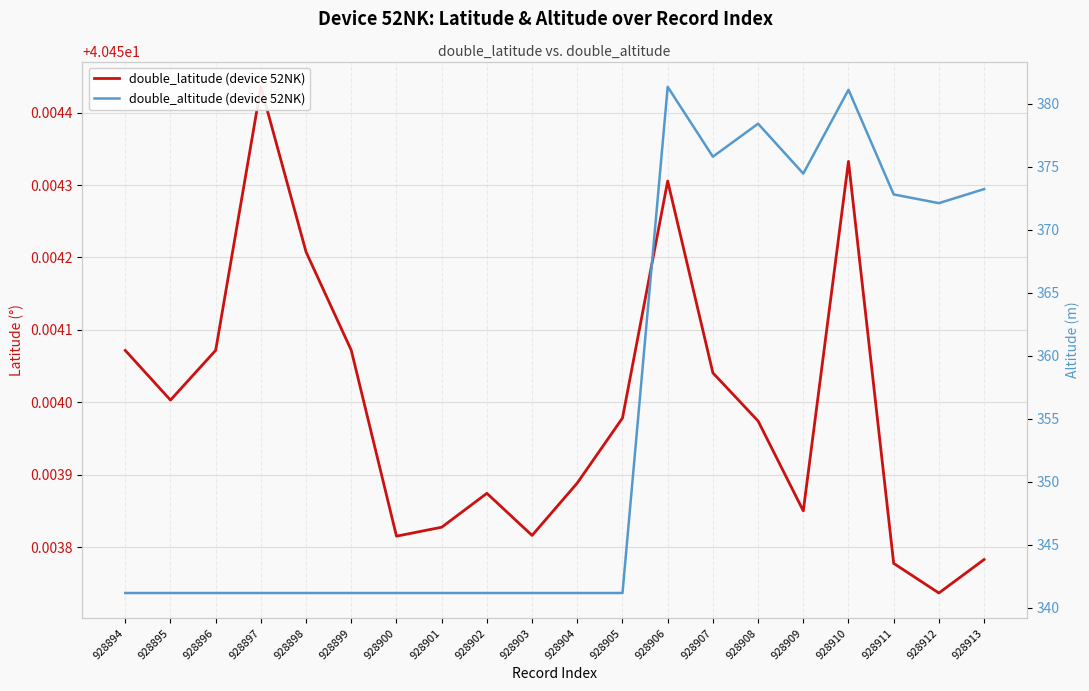

In double_latitude (device 52NK), how many points are lower than both neighbors (excluding endpoints)?

5